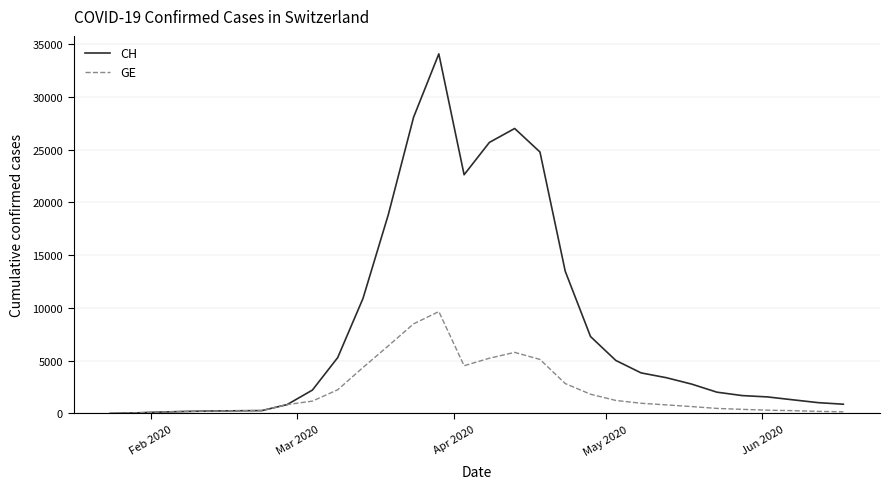

How many categories are shown in the chart?

30